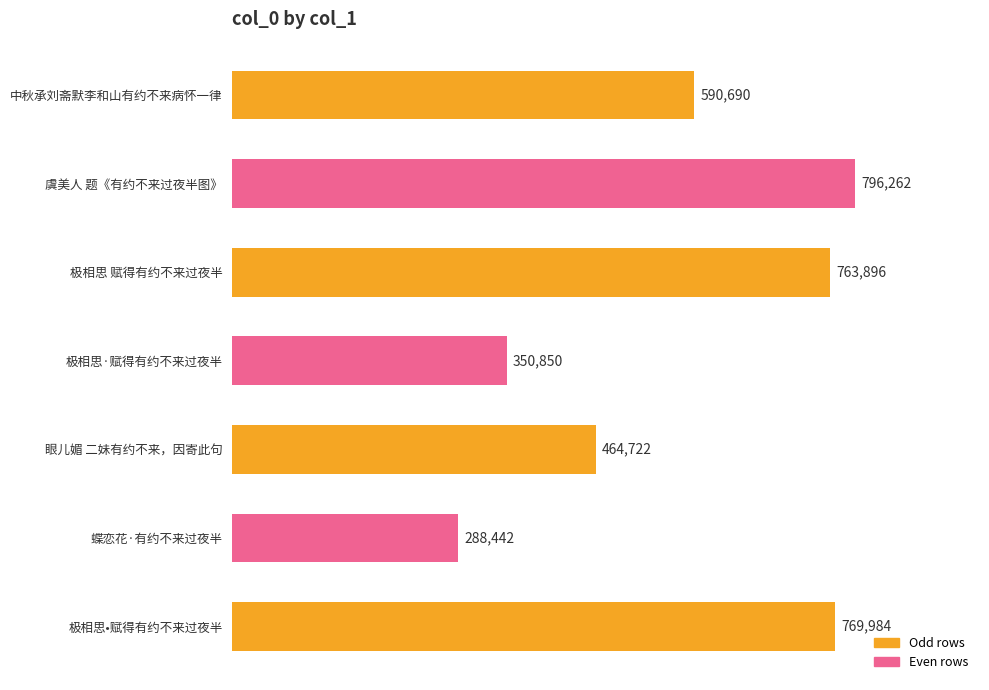

What is the label of the 7th bar from the bottom?

中秋承刘斋默李和山有约不来病怀一律